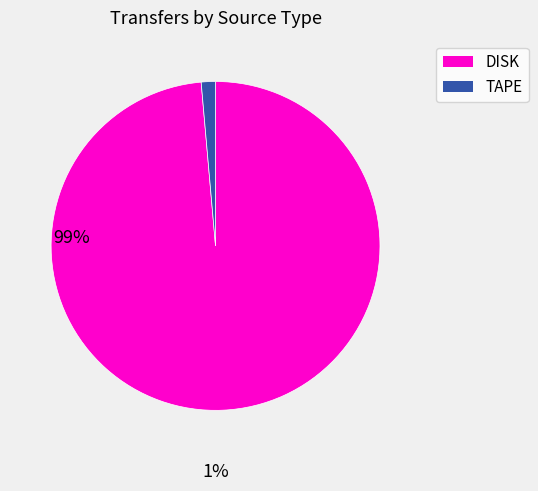

Is it true that TAPE is 11% of the pie?

False